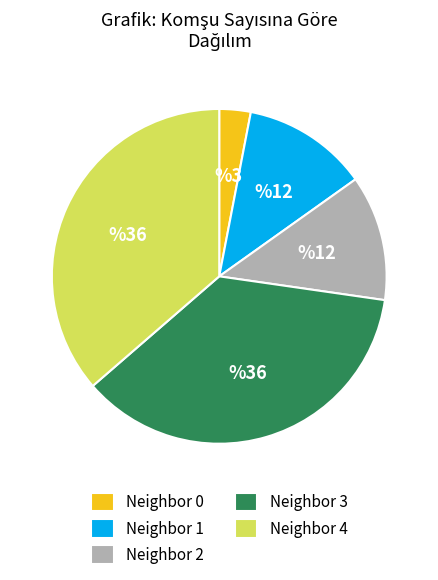

Between Neighbor 4 and Neighbor 0, which is larger?

Neighbor 4